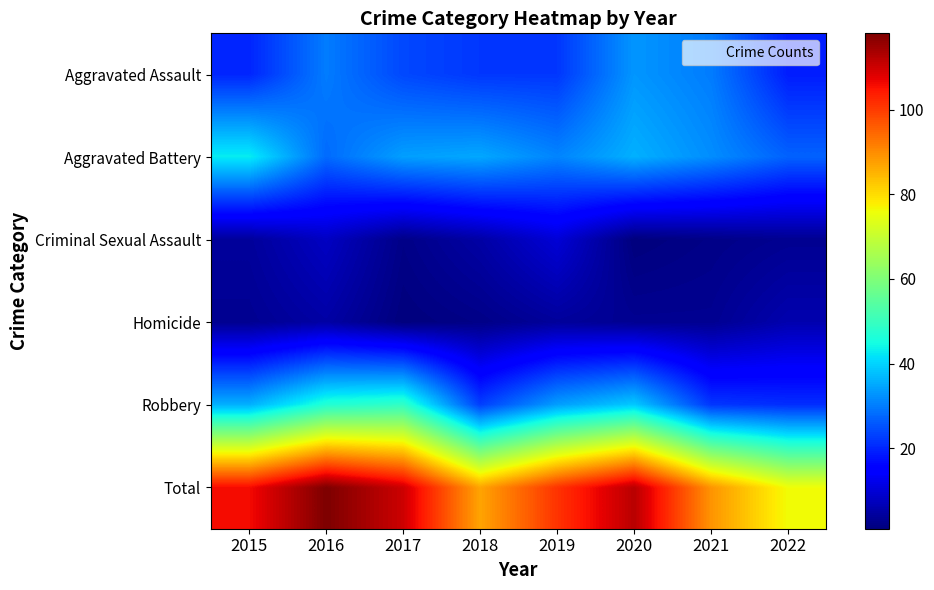

What is the spread (max minus min) of values at 2021?

87